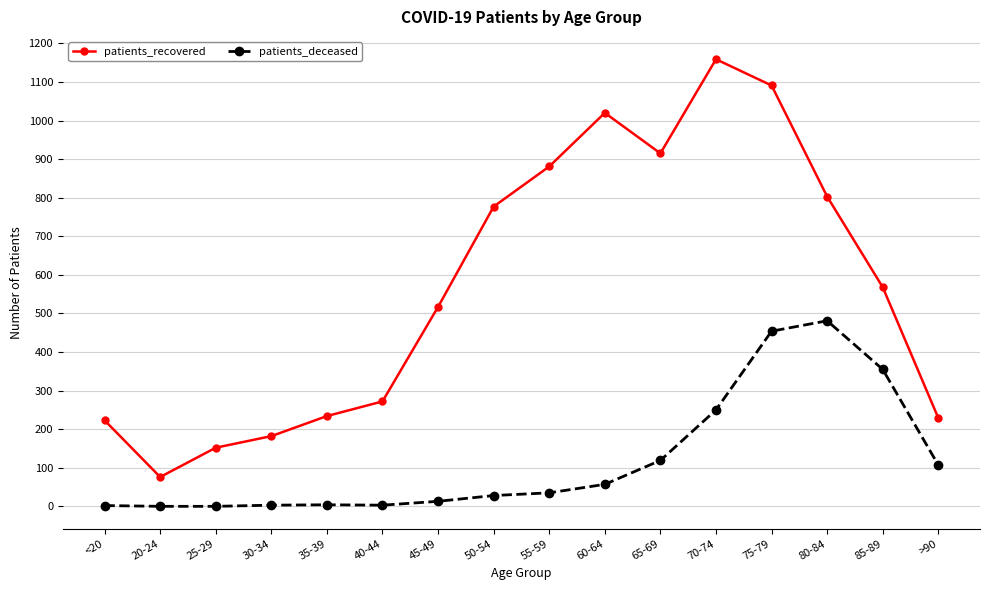

What is the maximum value shown in the chart?

1159